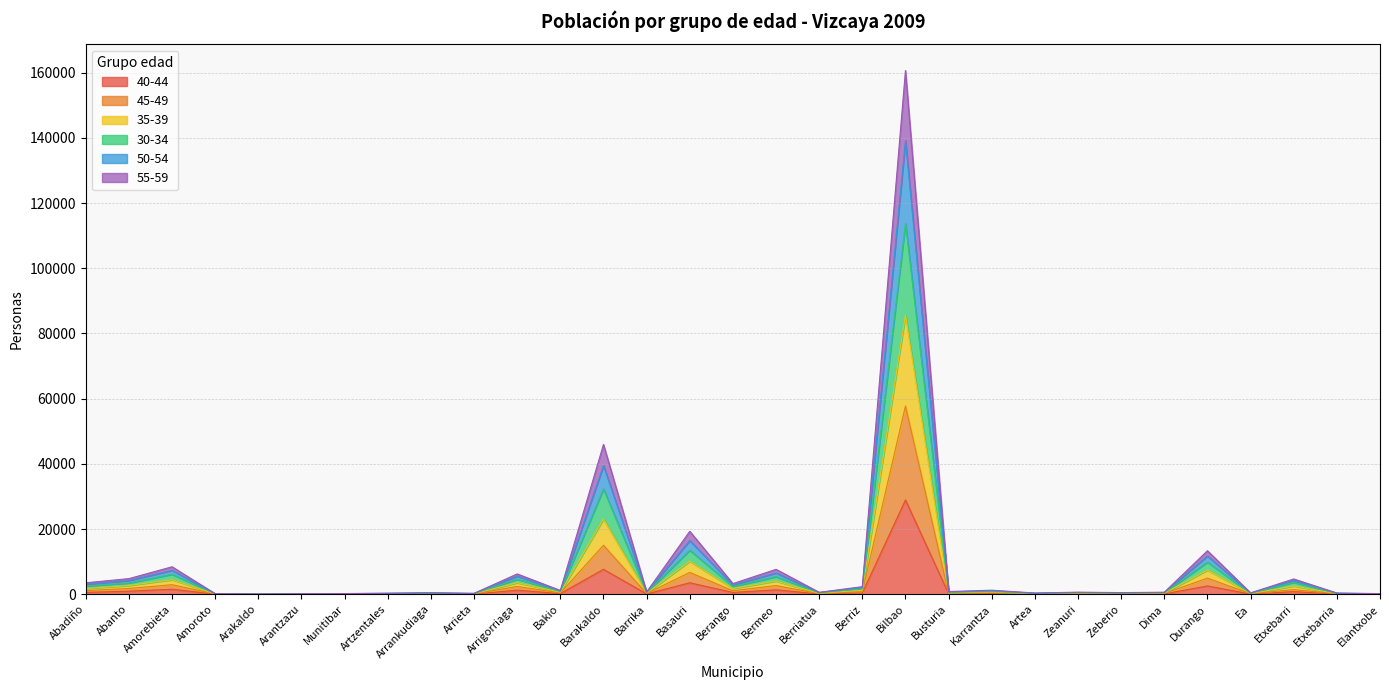

At which category does 40-44 reach its first local valley?

Arakaldo